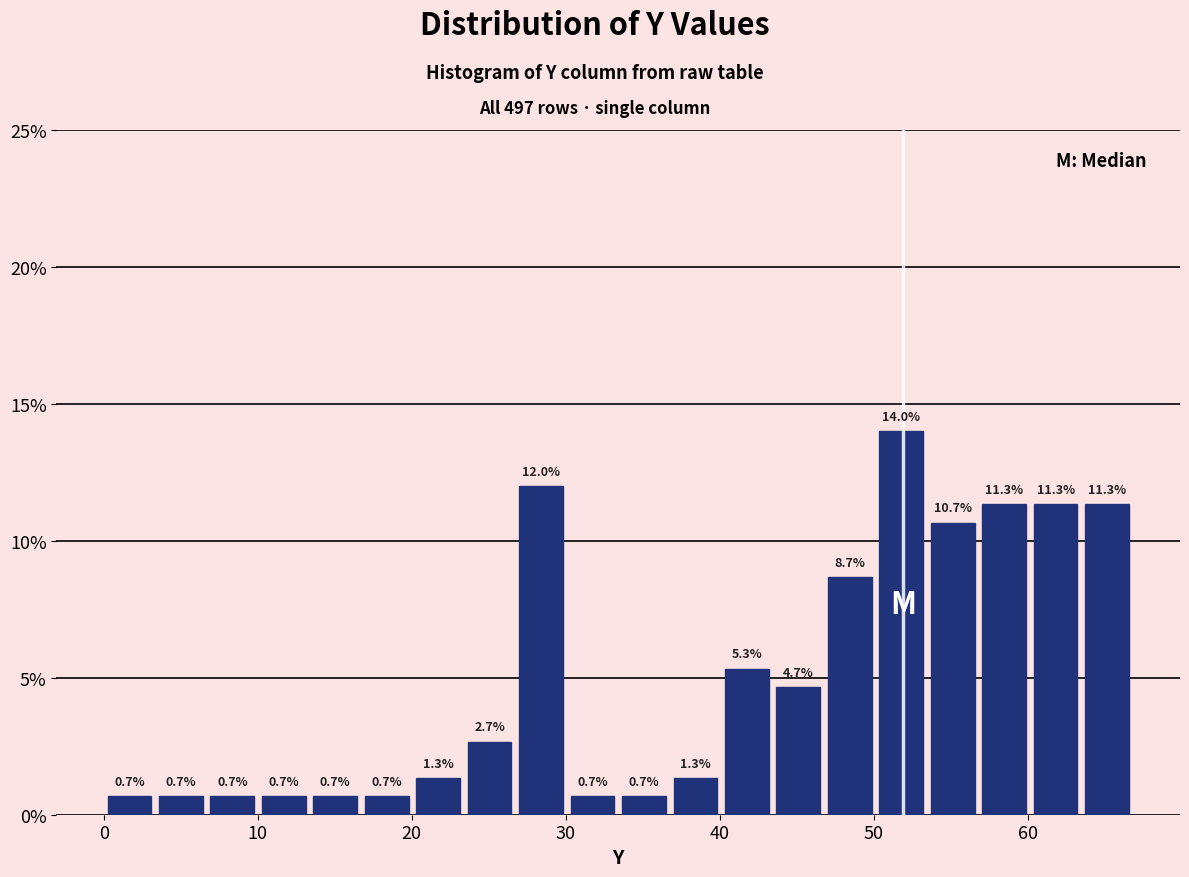

Read against the x-axis, roughly where is the centre of the tallest bar?

52